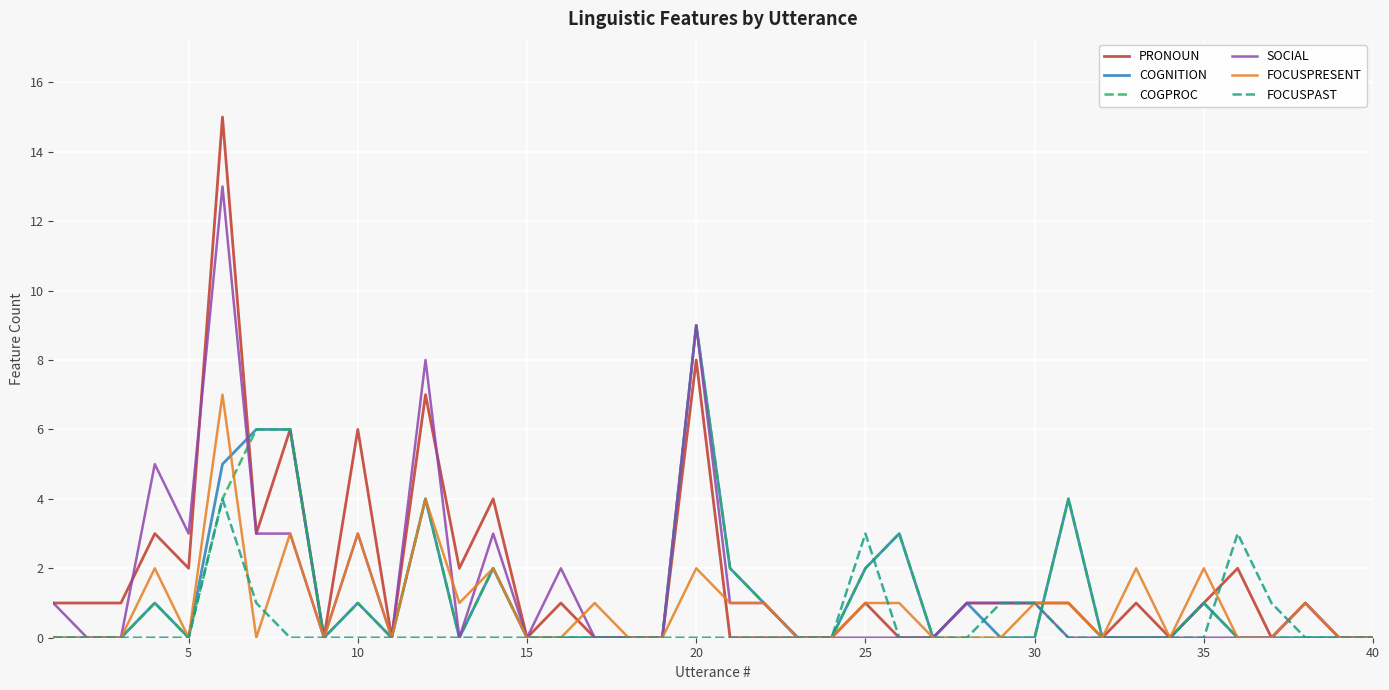

Which series has the widest spread of values?

PRONOUN